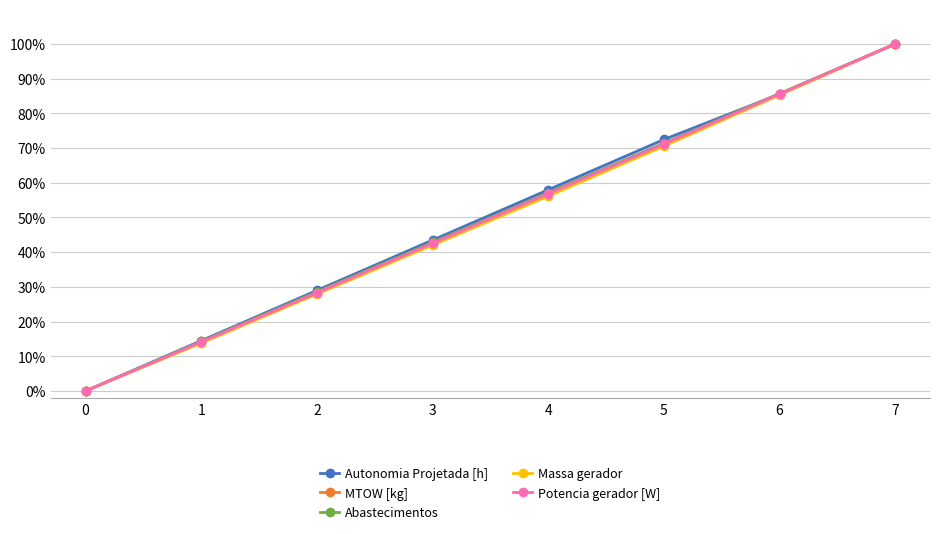

Reading left to right, extract all data points from this chart.

Autonomia Projetada [h]: 0.0	0.1	0.3	0.4	0.6	0.7	0.9	1.0
MTOW [kg]: 0.0	0.1	0.3	0.4	0.6	0.7	0.9	1.0
Abastecimentos: 0.0	0.1	0.3	0.4	0.6	0.7	0.9	1.0
Massa gerador: 0.0	0.1	0.3	0.4	0.6	0.7	0.9	1.0
Potencia gerador [W]: 0.0	0.1	0.3	0.4	0.6	0.7	0.9	1.0